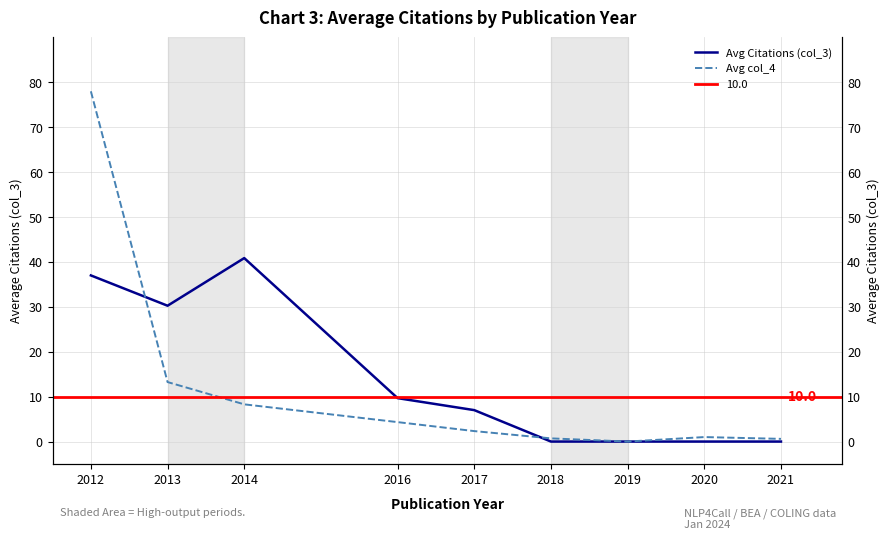

The value of Avg col_4 at 2020 is 1.0. True or false?

True